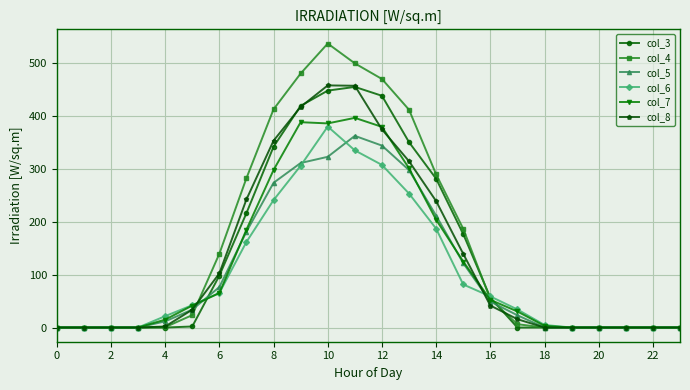

How many lines are shown in the chart?

6